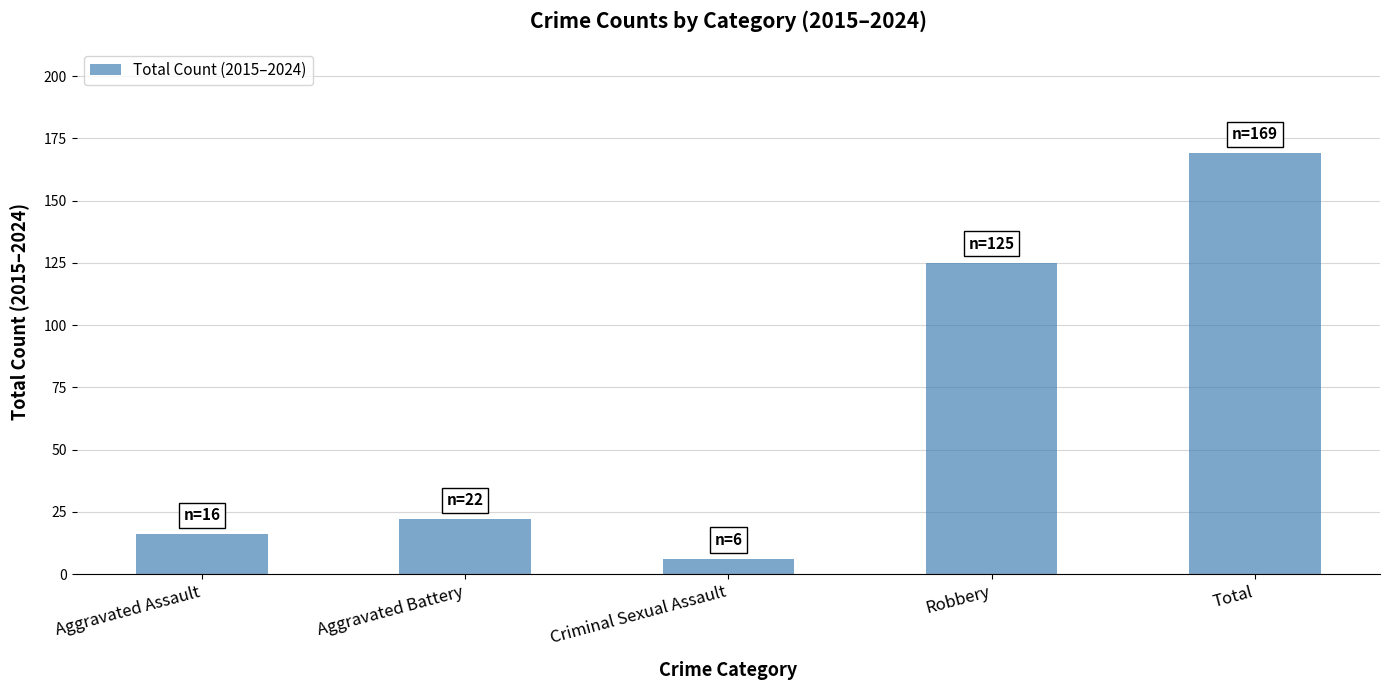

The value at Total is 40. True or false?

False